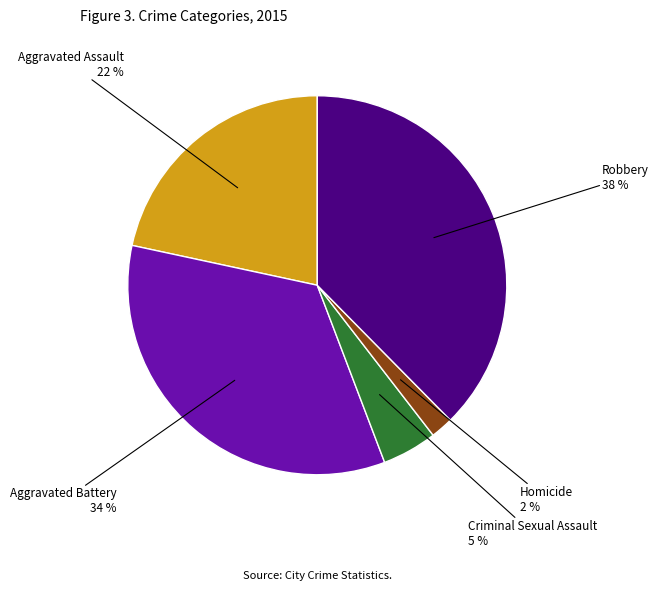

To the nearest percent, what is the average slice percentage?

20%